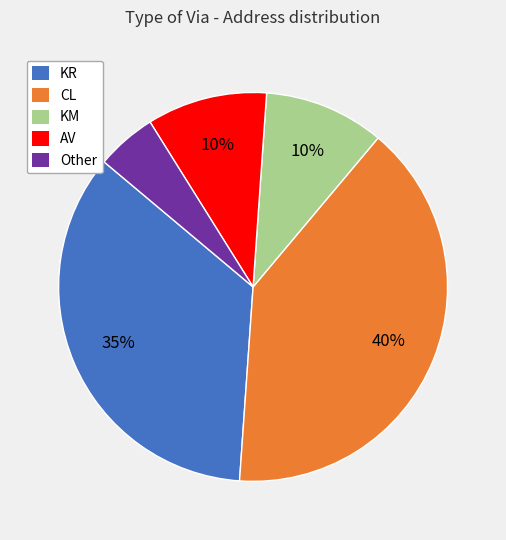

Do CL and KR together represent more than half of the pie?

Yes